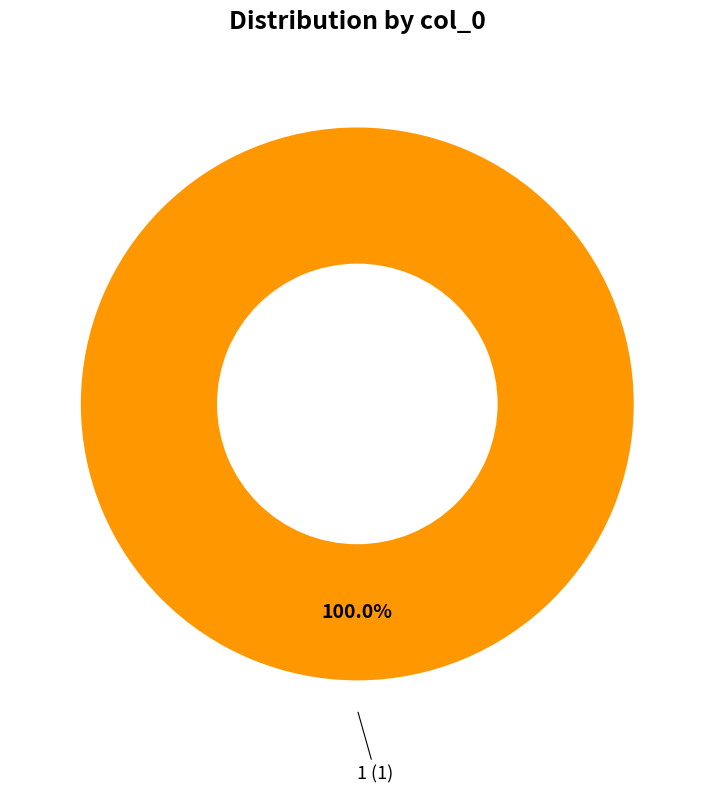

Is there a majority slice in this chart?

Yes